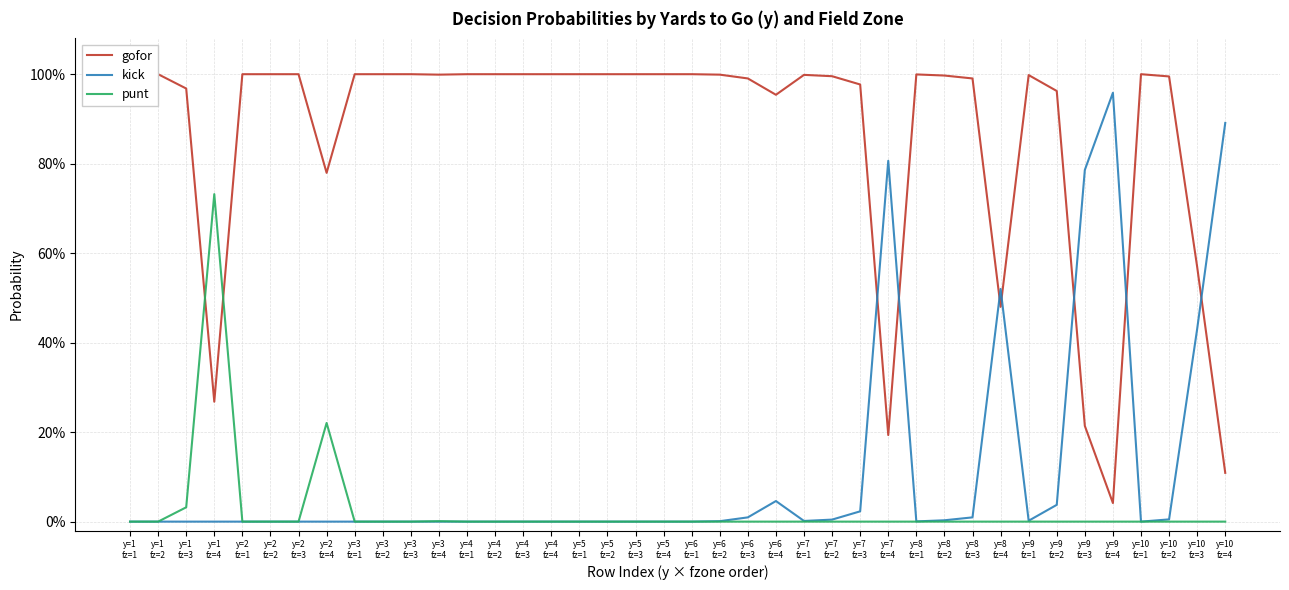

At y=10
fz=2, list the series in order from largest to smallest.

gofor, kick, punt